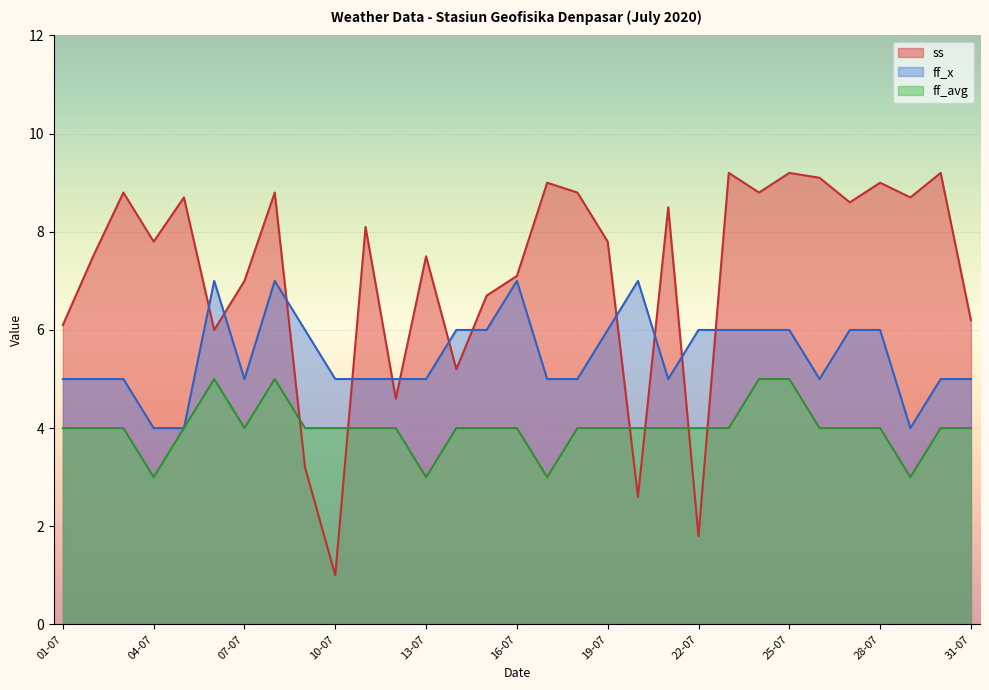

At which category does ss reach its first local valley?

04-07